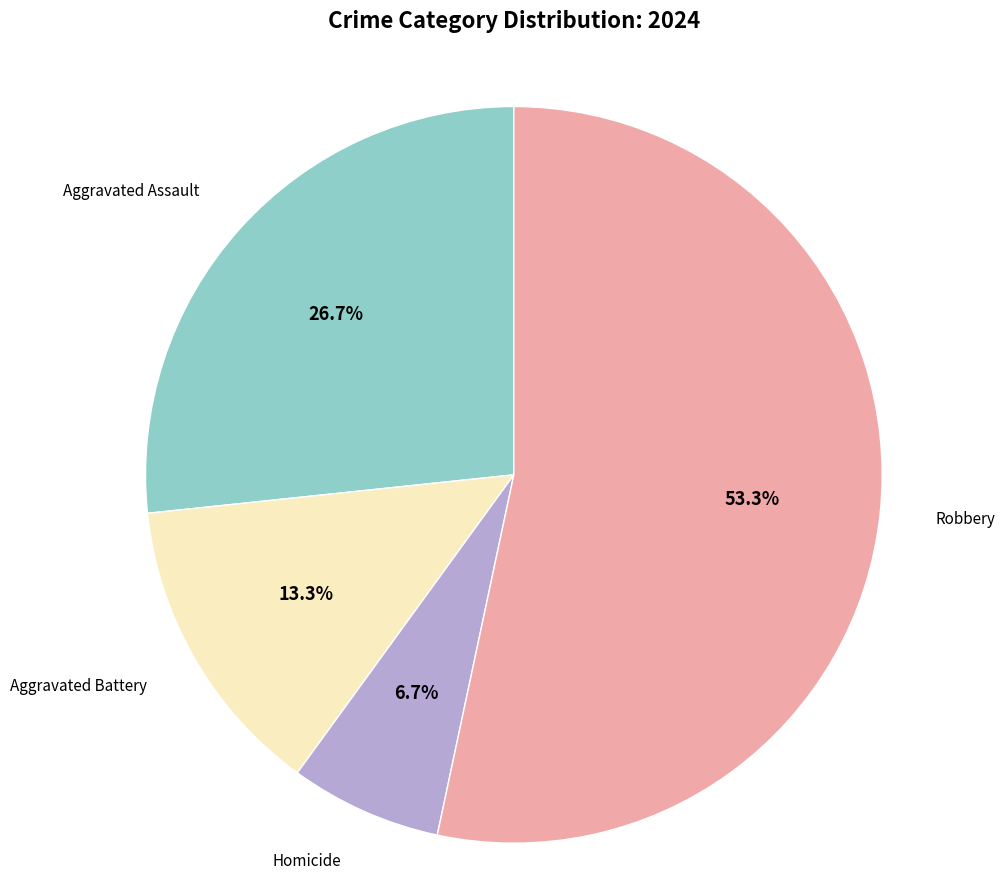

How many slices are in this pie chart?

4